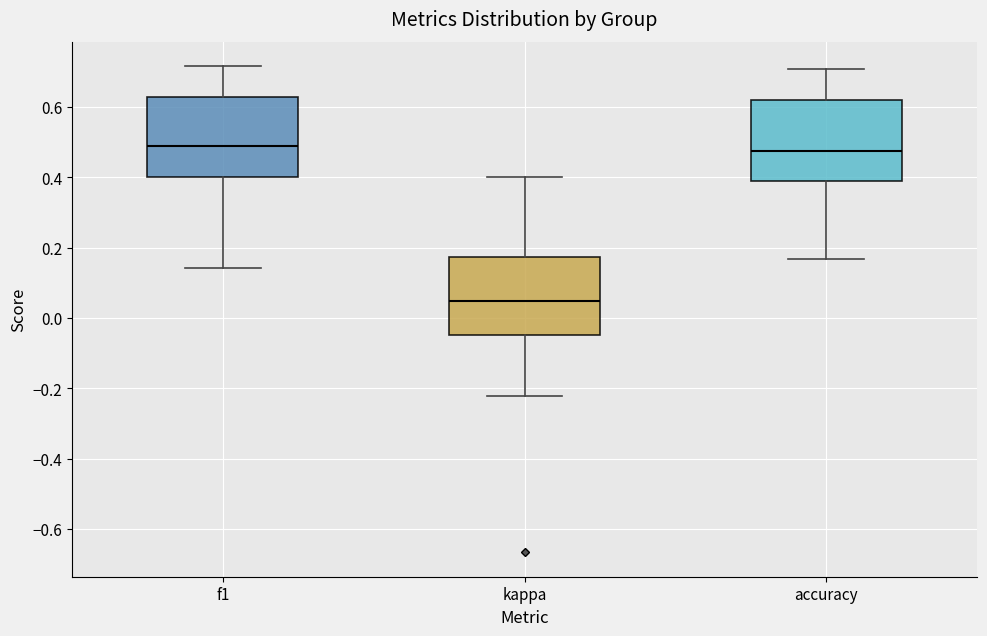

Reading left to right, read every box against the y-axis: the position of its median line, the range the box covers, and the ends of its whiskers. The values are not printed on the chart, so give them approximately, as read against the axis.

f1: median 0.48, box 0.40 to 0.62, whiskers 0.14 to 0.72
kappa: median 0.04, box -0.04 to 0.18, whiskers -0.22 to 0.40
accuracy: median 0.48, box 0.38 to 0.62, whiskers 0.16 to 0.70